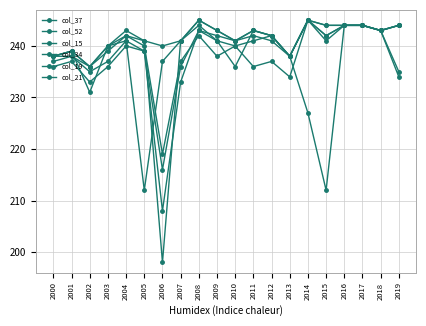

How many times do col_15 and col_19 cross each other?

2